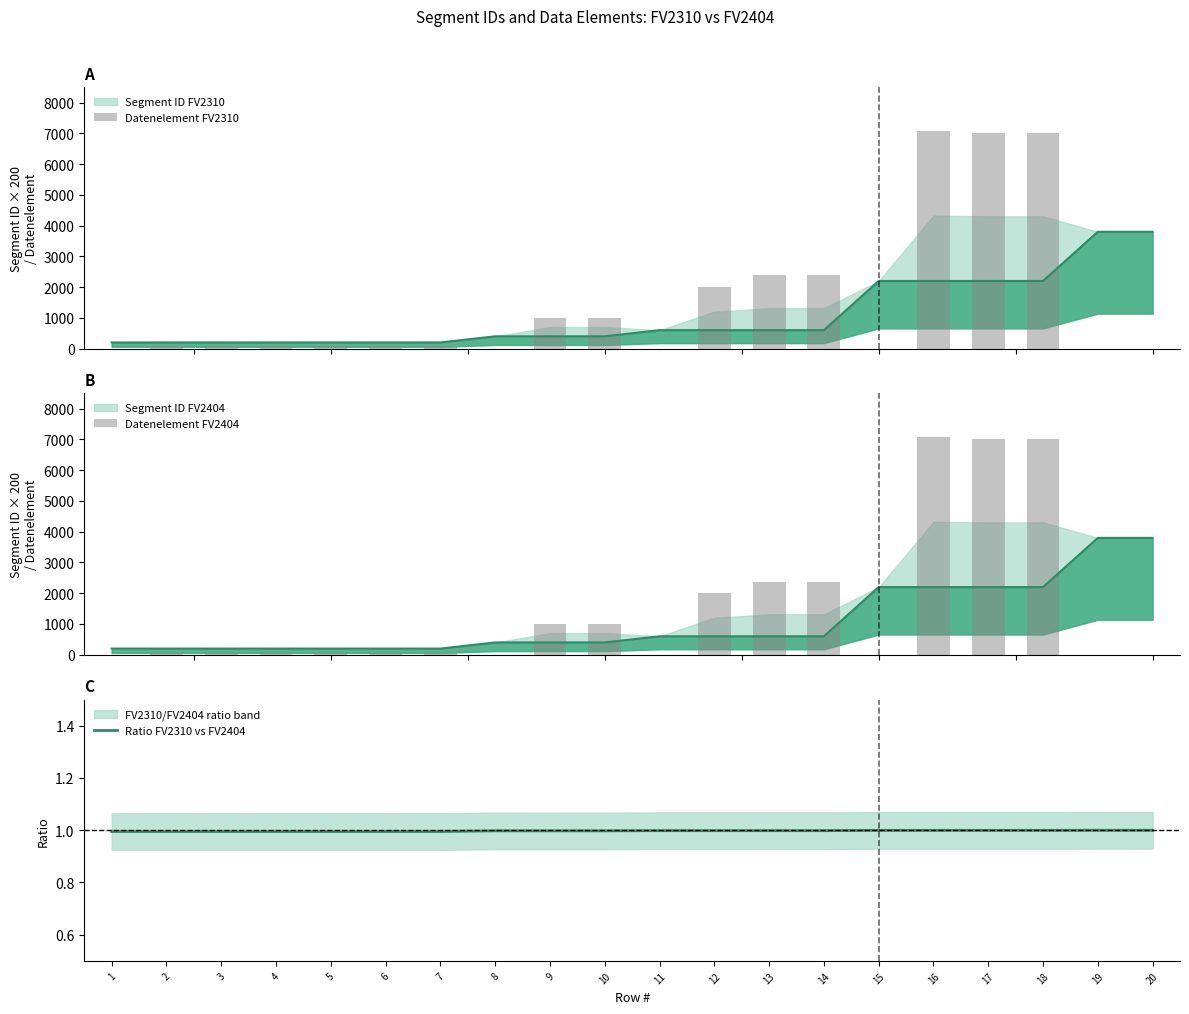

Which series changed the most between 5 and 8?

Datenelement FV2310